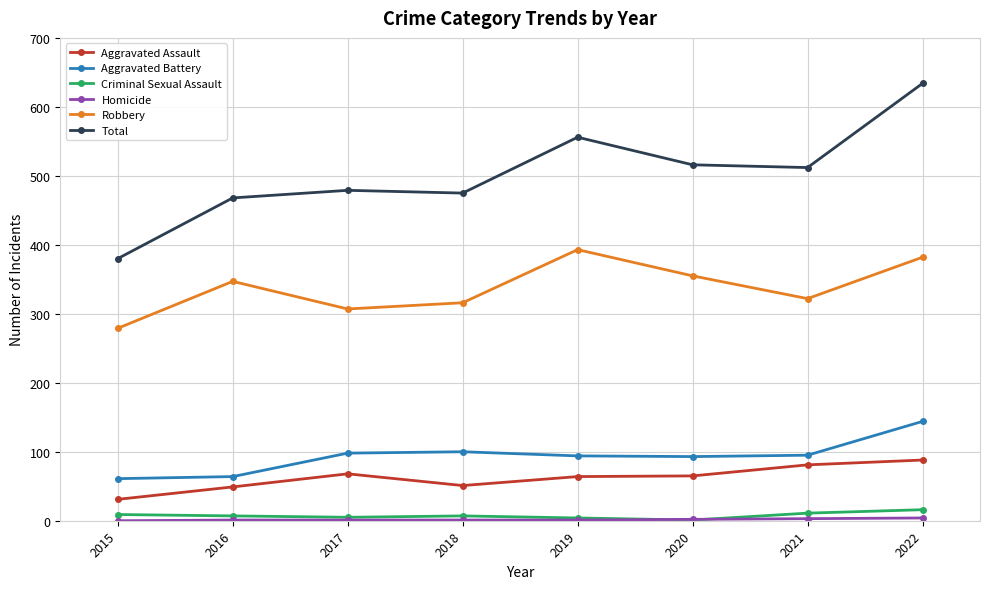

What is the difference between the Criminal Sexual Assault values at 2022 and 2018?

9